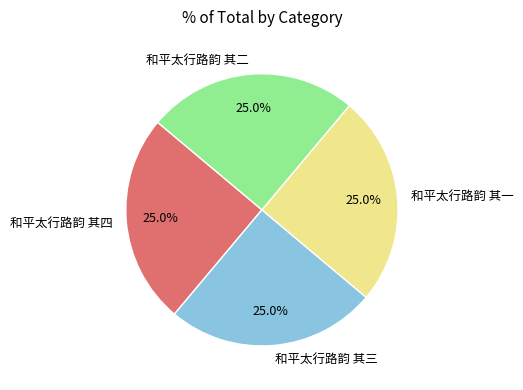

Is it true that 和平太行路韵 其二 is 25% of the pie?

True